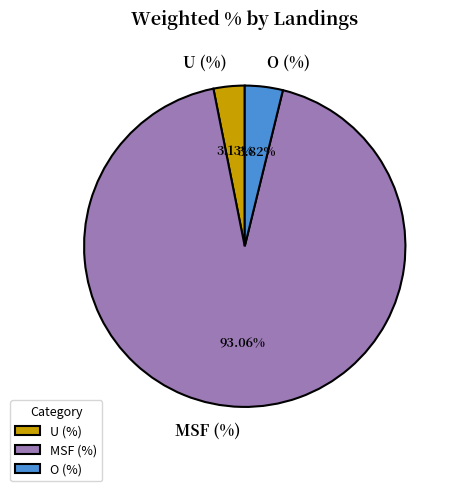

Count the number of slices in the pie.

3